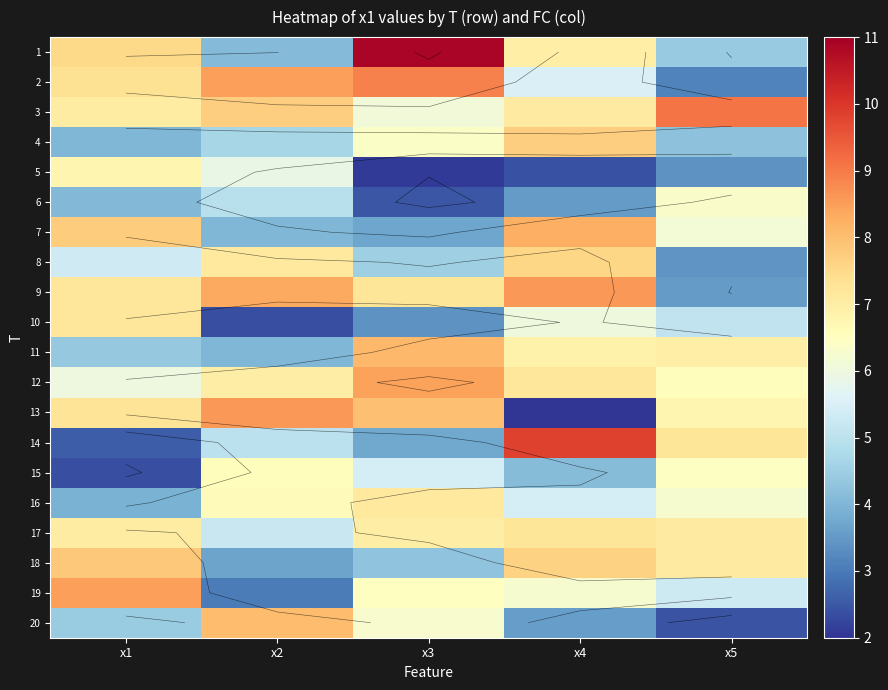

What is the minimum value shown in the chart?

2.0